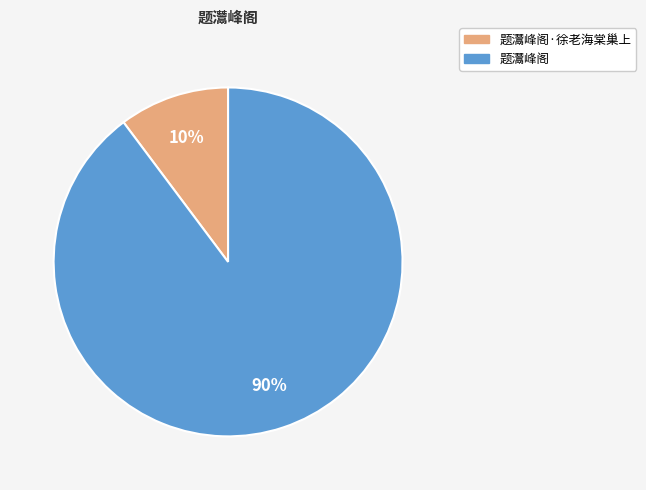

Which has a higher value, 题灊峰阁 or 题灊峰阁·徐老海棠巢上?

题灊峰阁